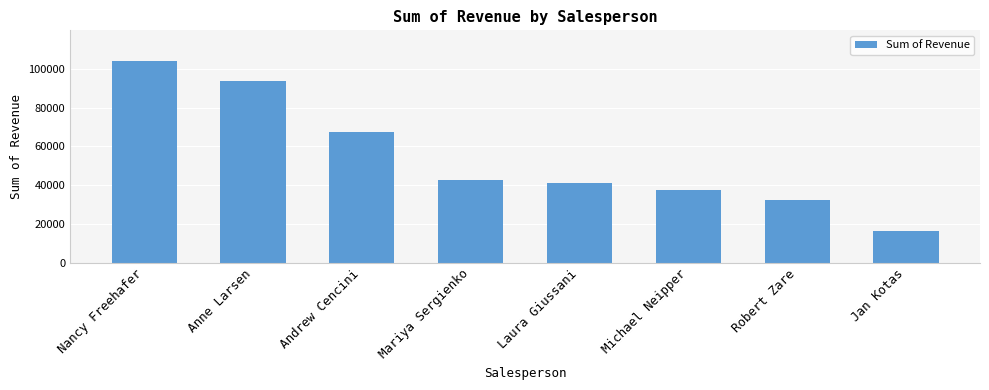

Rank the categories by value from highest to lowest.

Nancy Freehafer, Anne Larsen, Andrew Cencini, Mariya Sergienko, Laura Giussani, Michael Neipper, Robert Zare, Jan Kotas